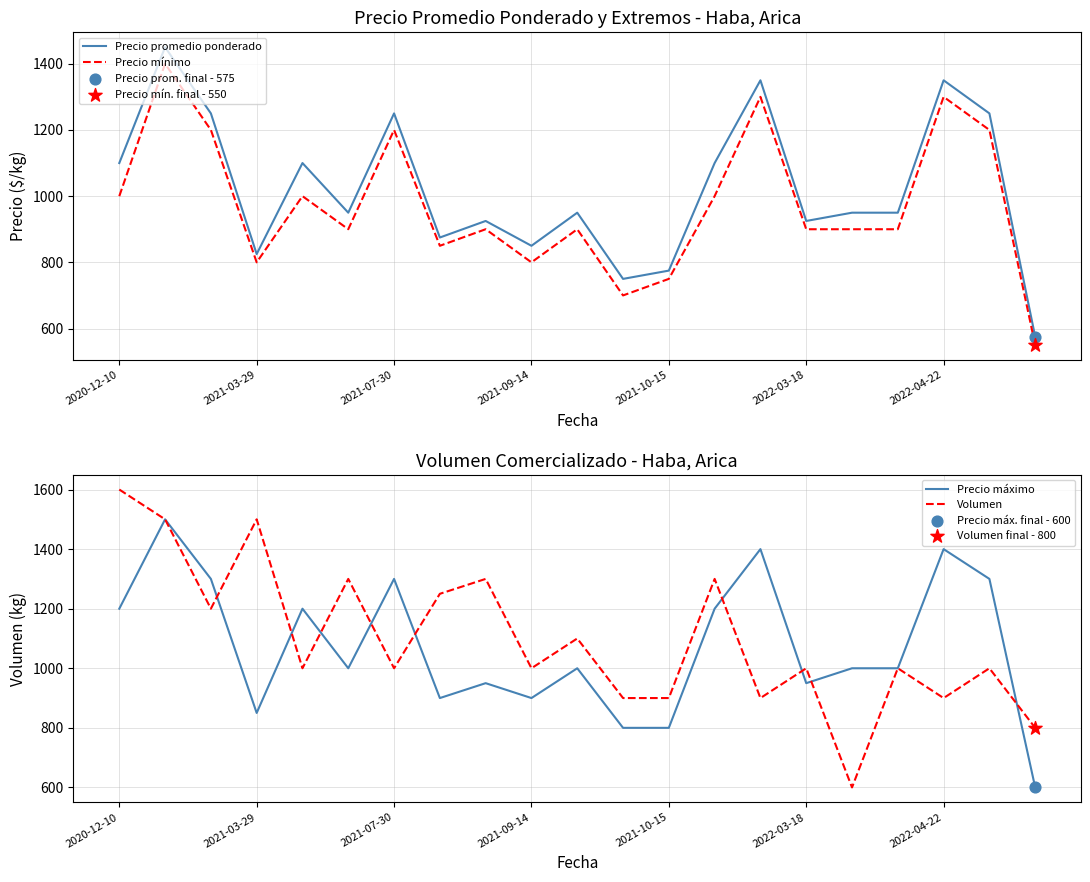

What are all the series names shown in the legend?

Precio promedio ponderado, Precio mínimo, Precio máximo, Volumen